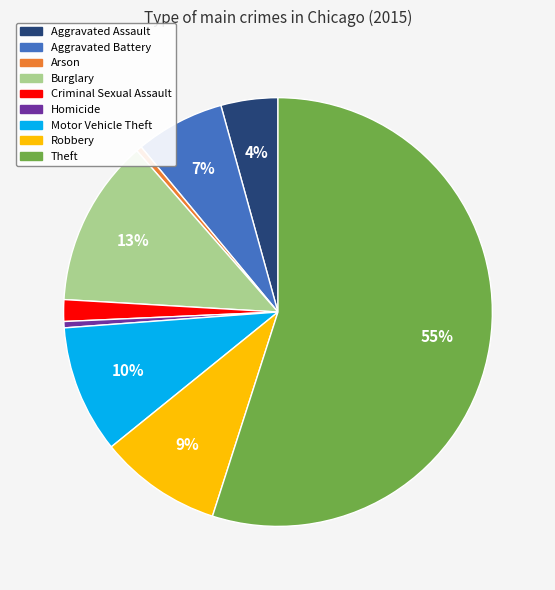

To the nearest percent, what is the difference between the largest and smallest slice percentages?

55%